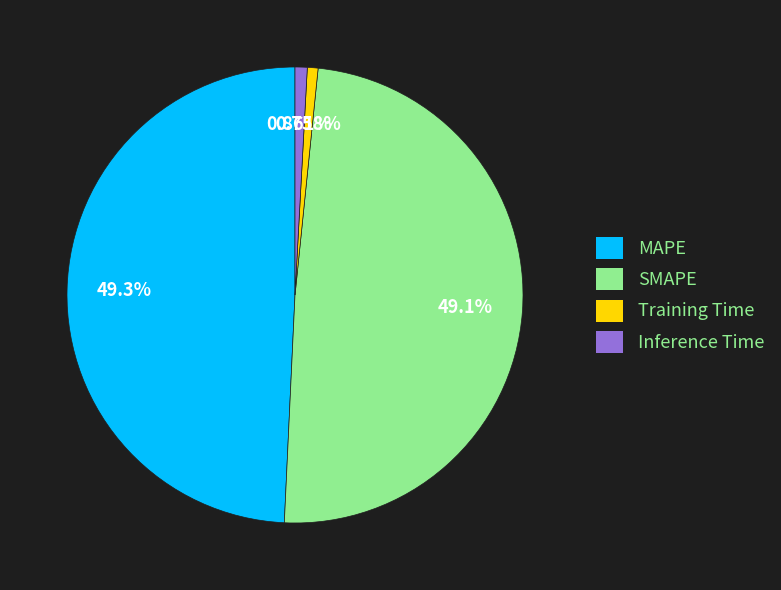

Count the number of slices in the pie.

4